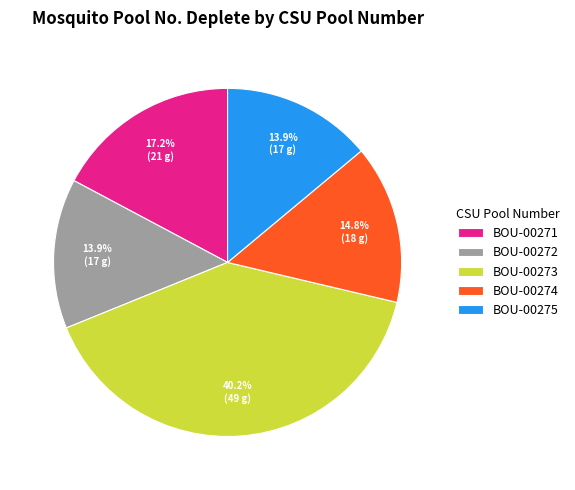

Which slice is the largest?

BOU-00273